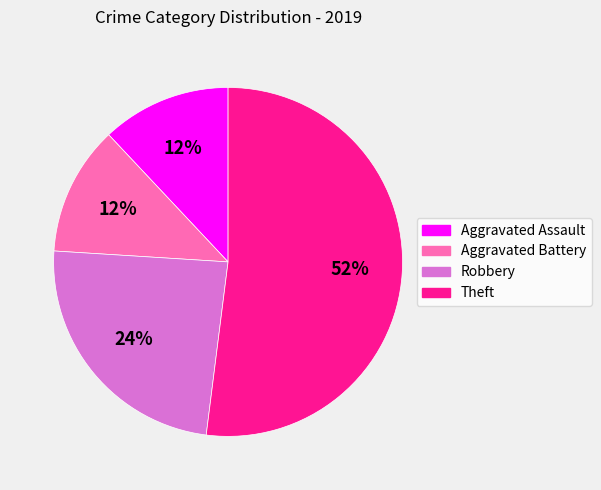

Count the number of slices in the pie.

4